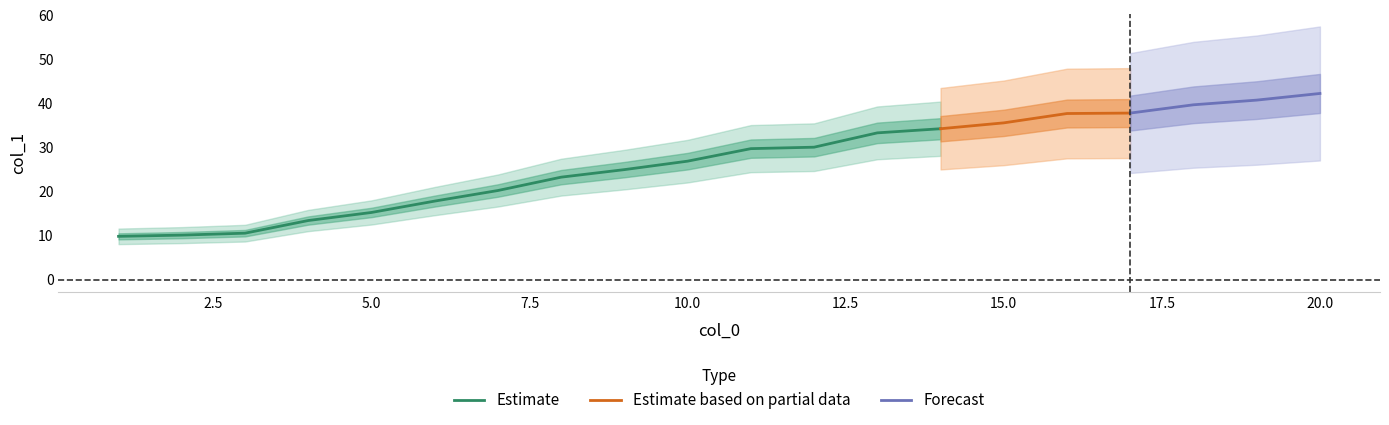

True or false: there are more than 2 points higher than both neighbors.

False